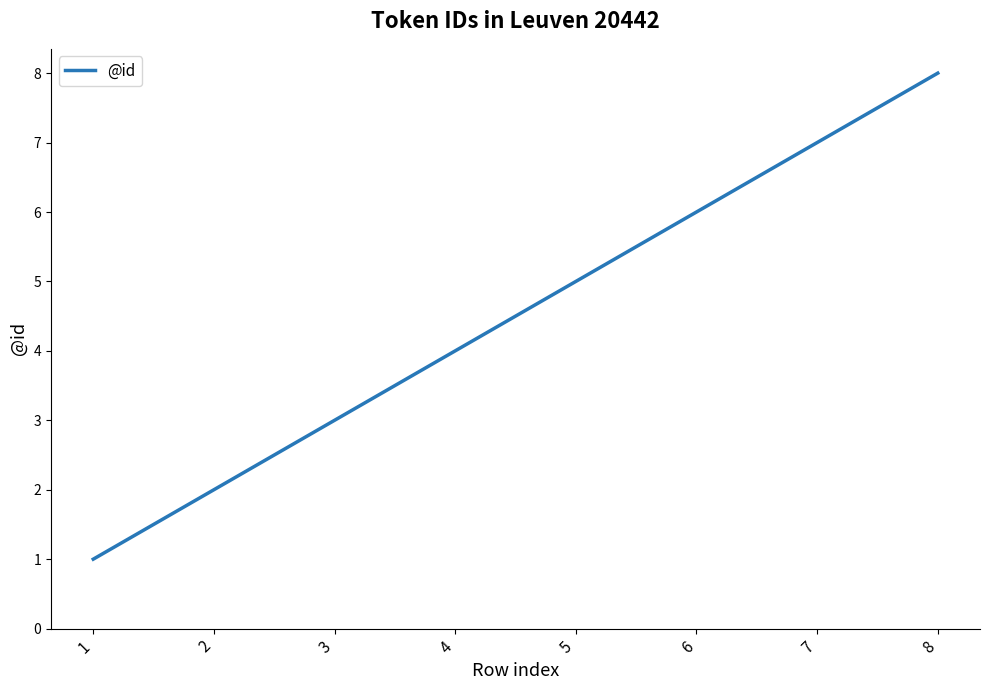

Which label corresponds to the largest value in the chart?

8